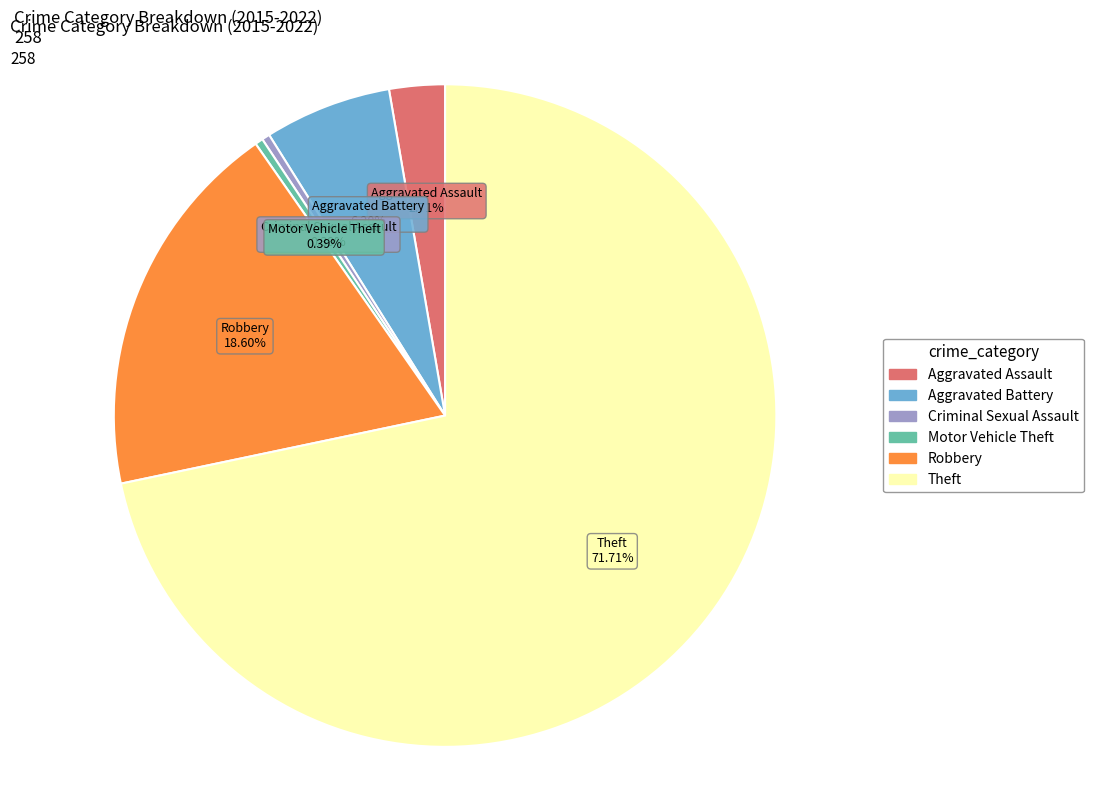

To the nearest percent, what percentage of the pie is Aggravated Assault?

3%